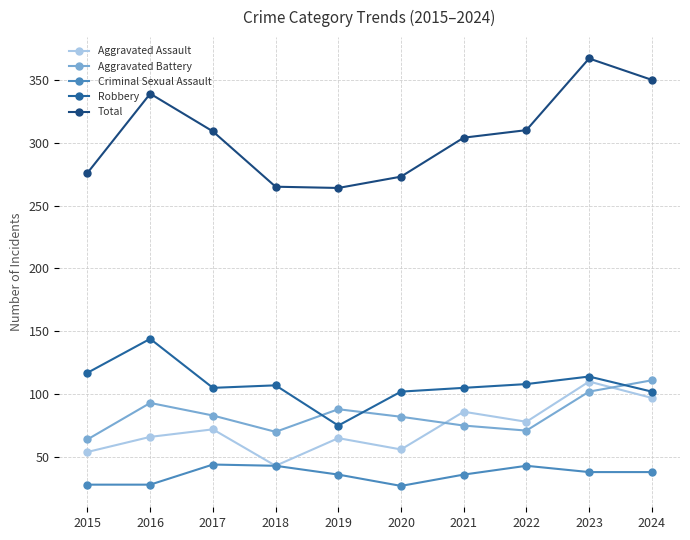

What is the sum of the Aggravated Assault values at 2024 and 2023?

207